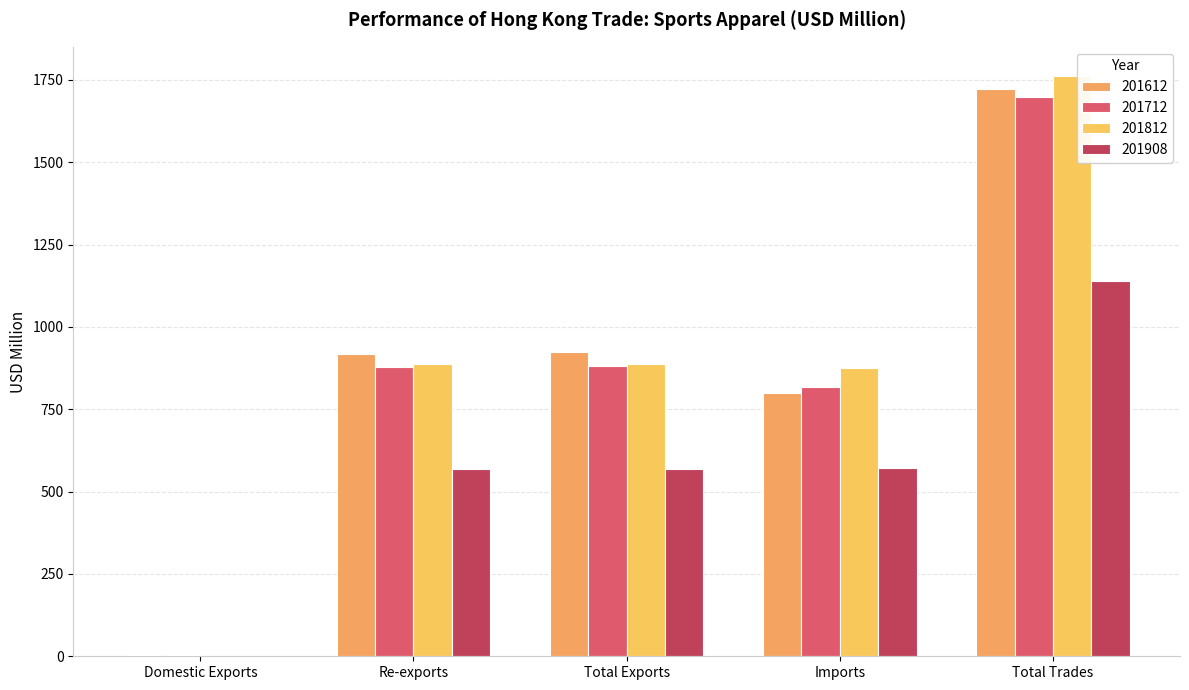

The 201712 series shows 881.5 at Total Exports. True or false?

True